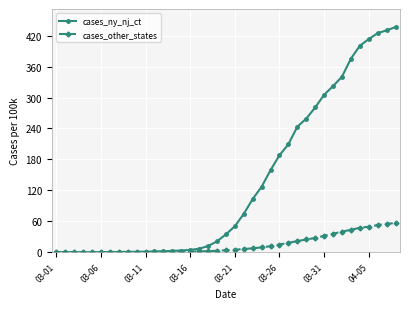

Which series has the widest spread of values?

cases_ny_nj_ct